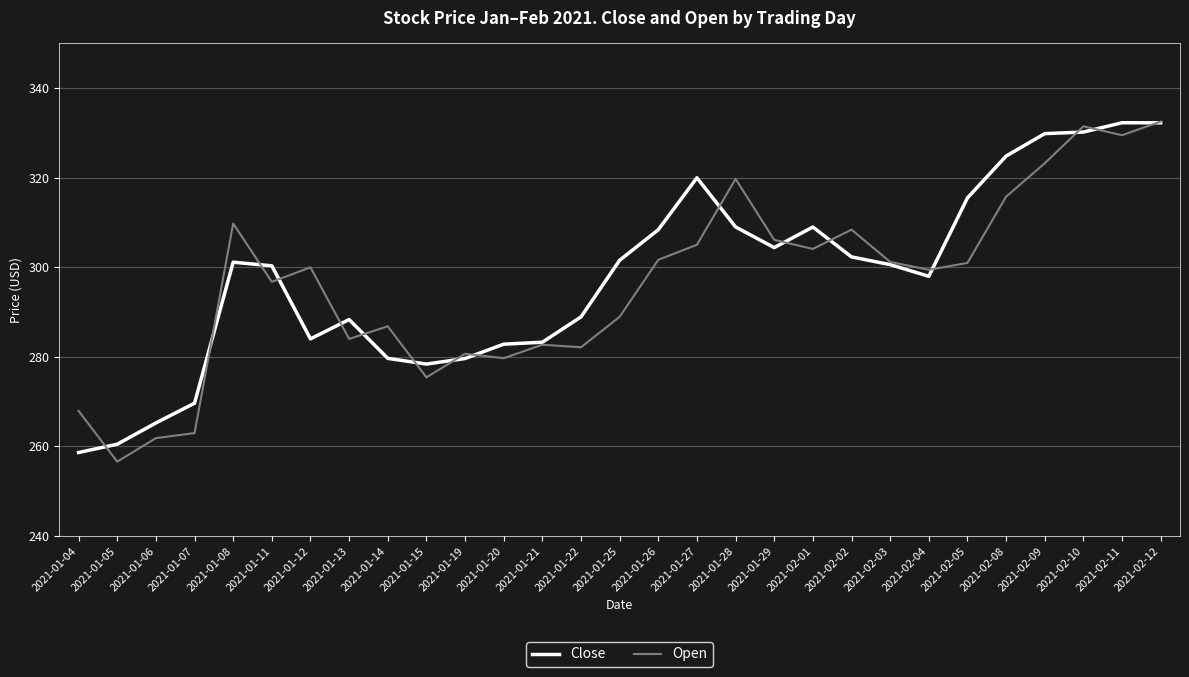

Does the chart have visible grid lines?

Yes